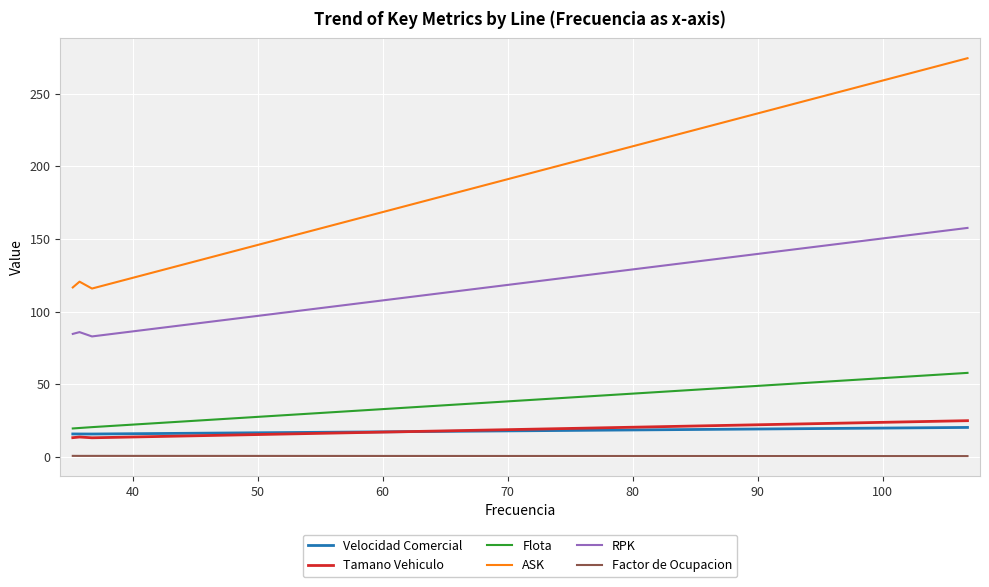

What is the highest value of the RPK series?

157.7